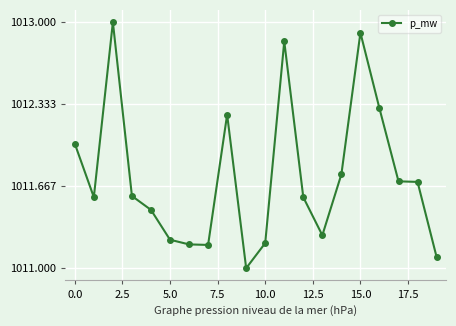

What is the smallest value displayed?

1011.0